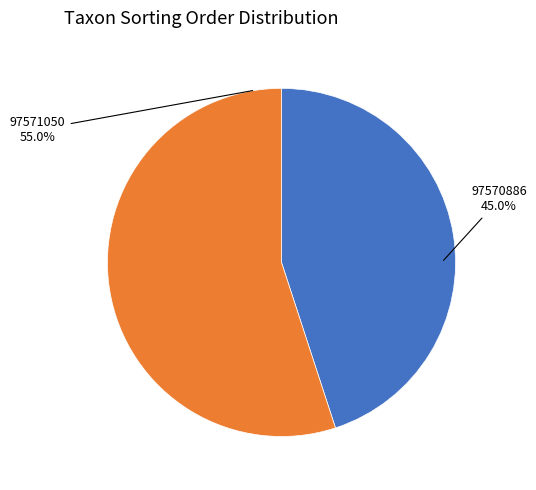

Is there any slice that represents more than half of the pie?

Yes